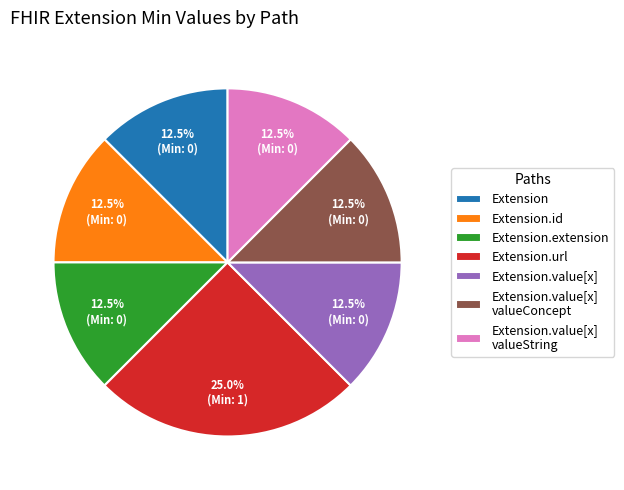

What is the total percentage of Extension.extension and Extension.value[x] valueString?

25.0%